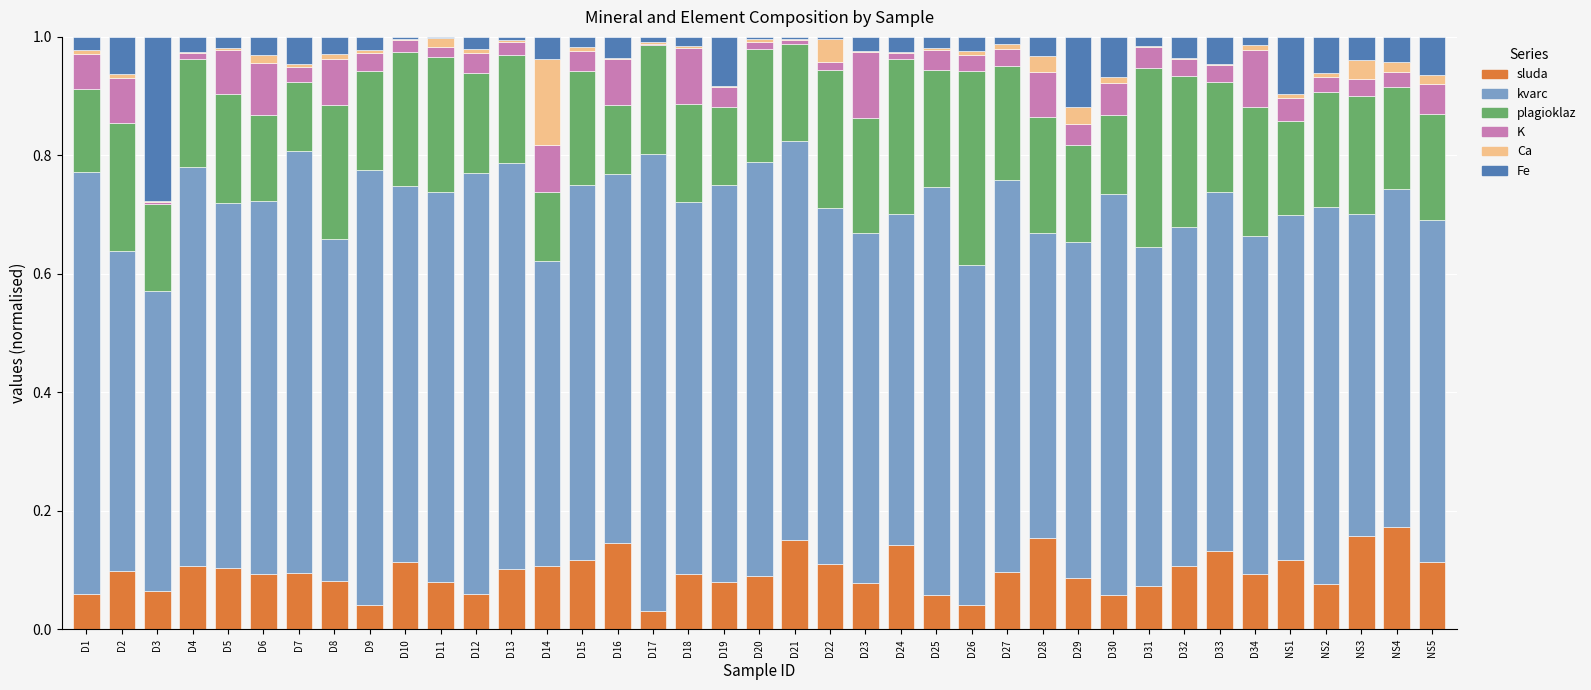

True or false: sluda has a value of 0.2 at NS4.

True